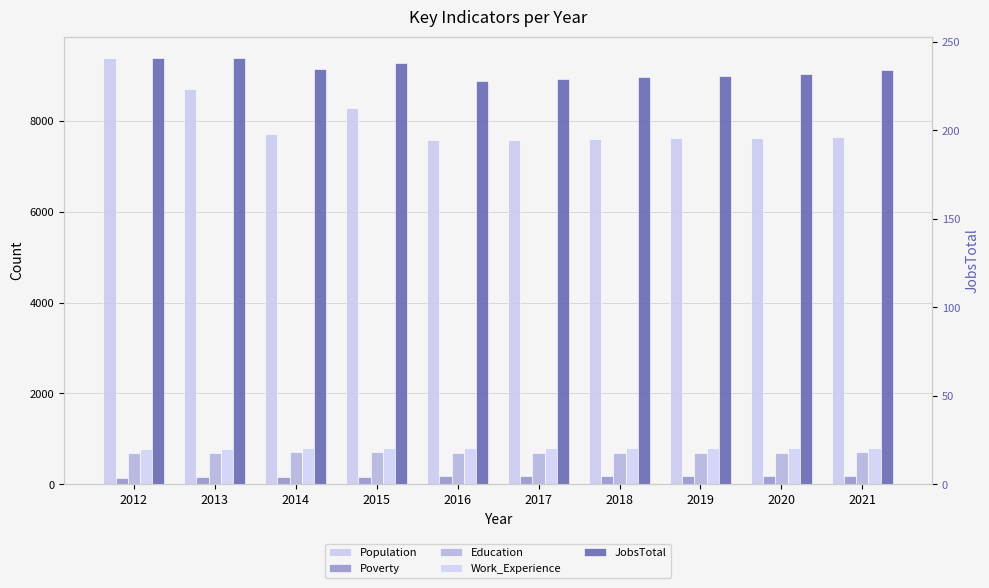

List the series in order of their peak value, lowest first.

Poverty, JobsTotal, Education, Work_Experience, Population